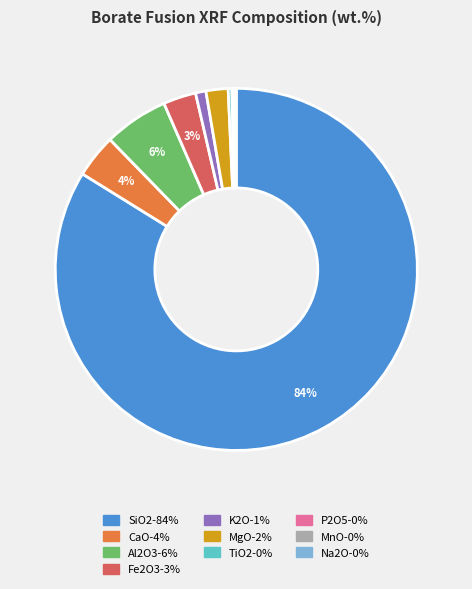

Which slice represents more than half of the pie?

SiO2